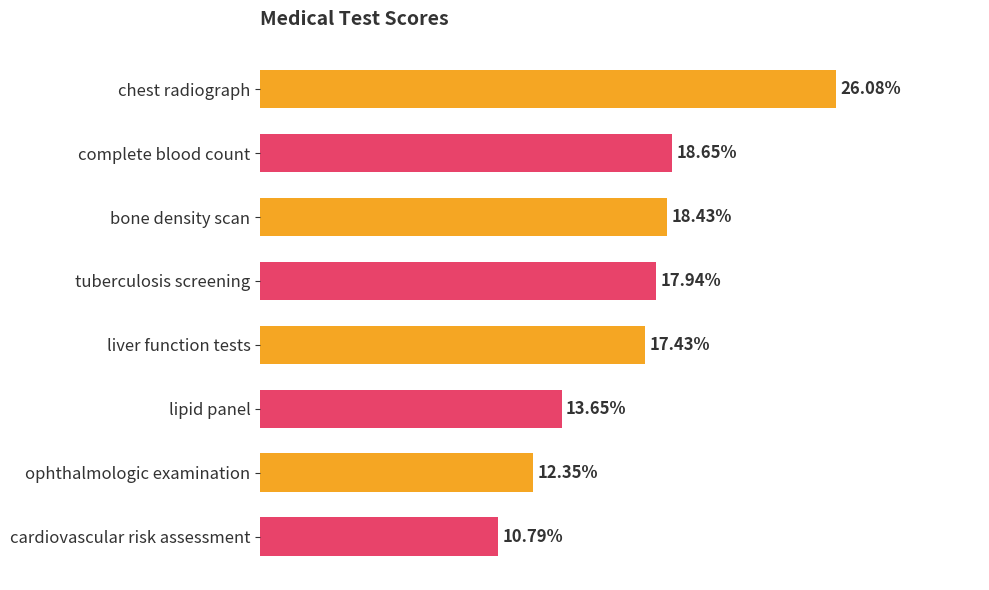

Does the chart contain any negative values?

No